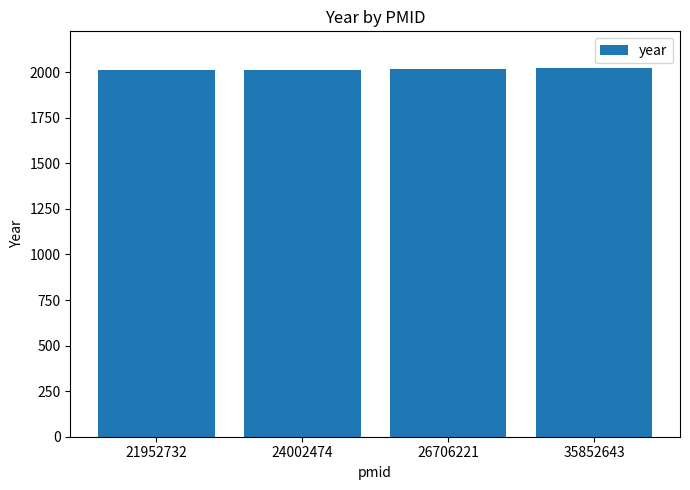

The value at 26706221 is 996. True or false?

False